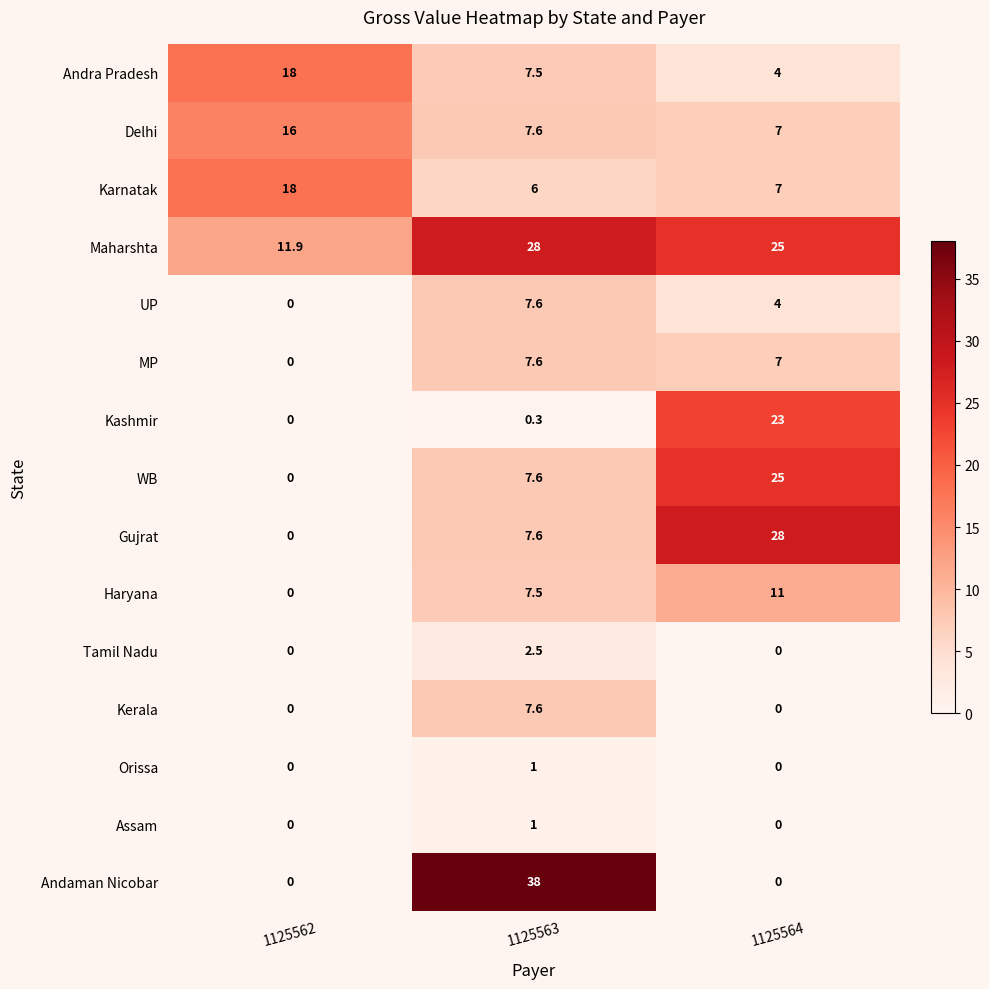

How many data points does each series have?

3